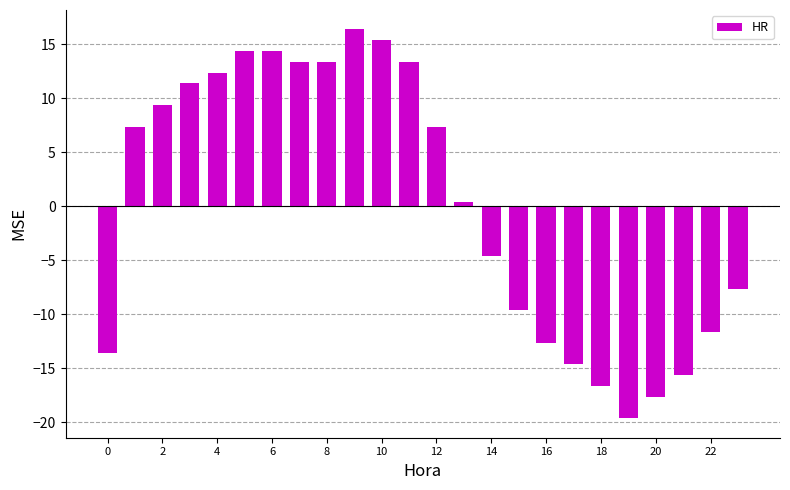

What is the minimum value shown in the chart?

-19.6